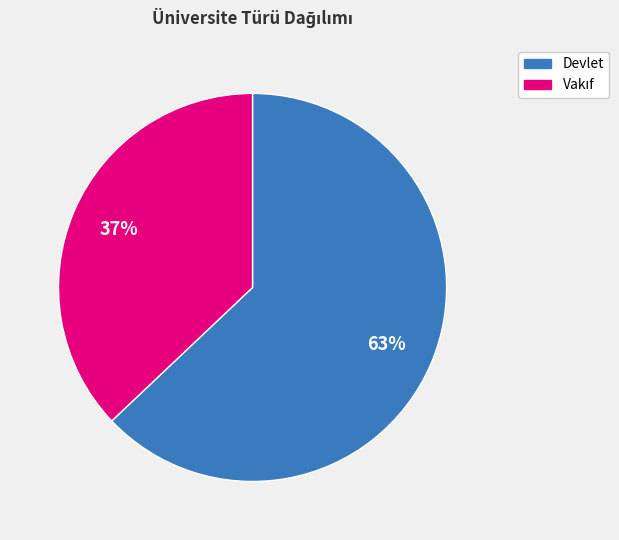

Which category has the biggest portion of the pie?

Devlet